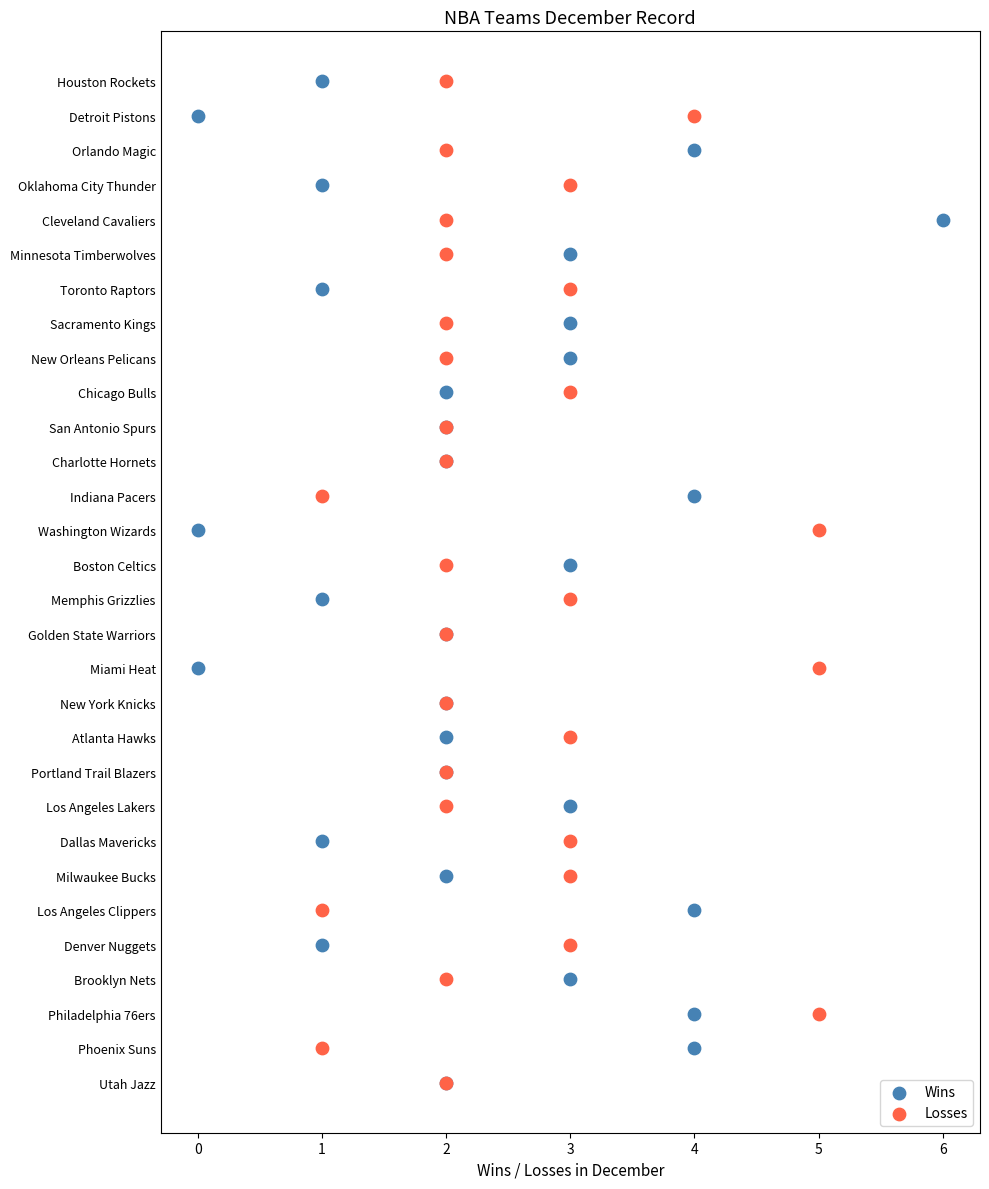

What are all the series names shown in the legend?

Wins, Losses